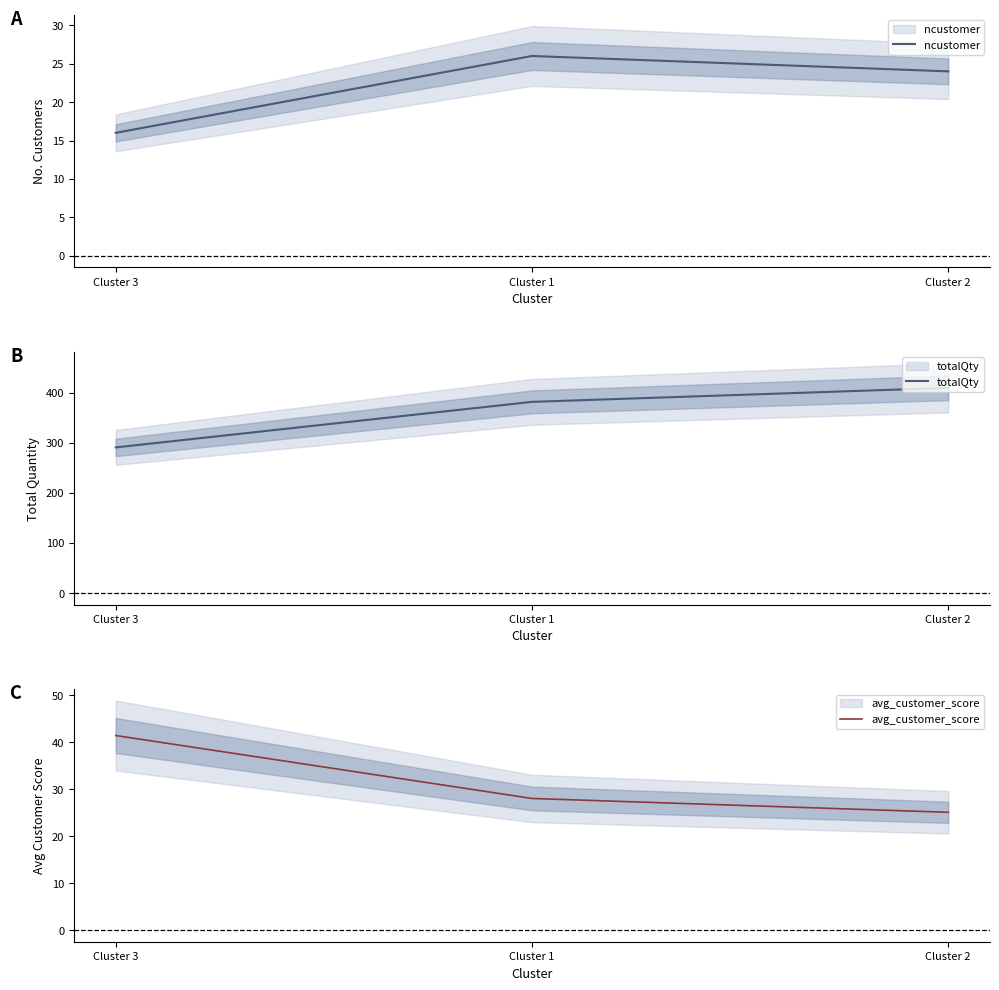

Which series has the largest total across all categories?

totalQty